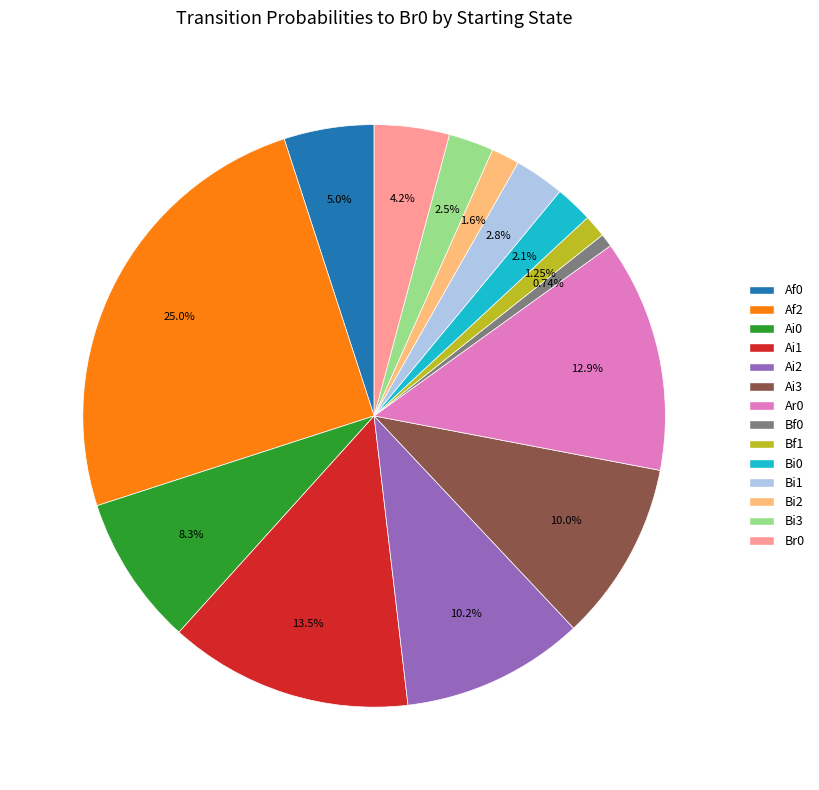

What percentage is the Bi2 slice, to the nearest percent?

2%